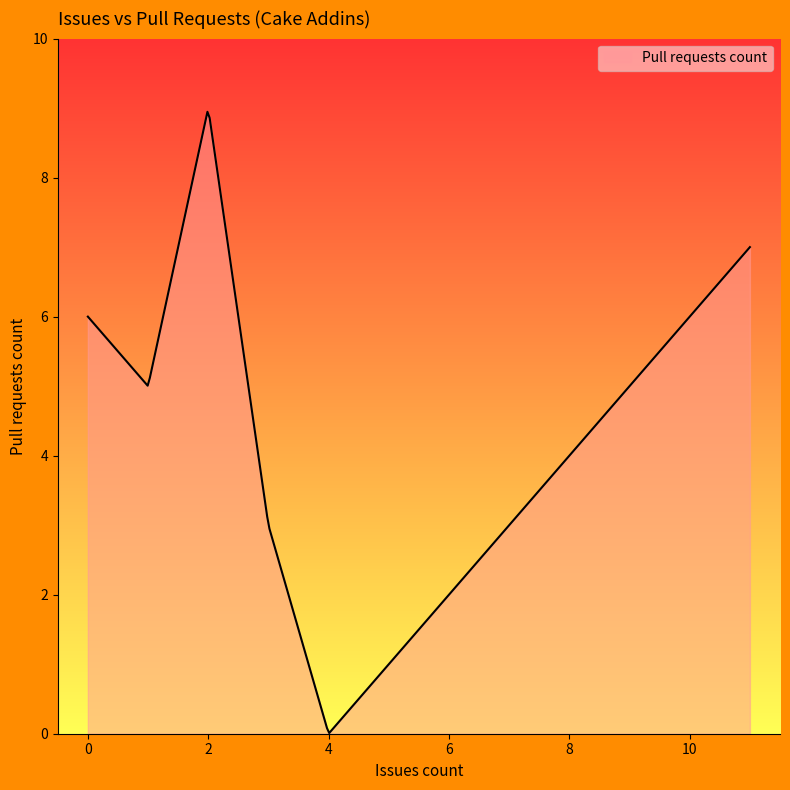

What is the greatest value displayed?

8.9